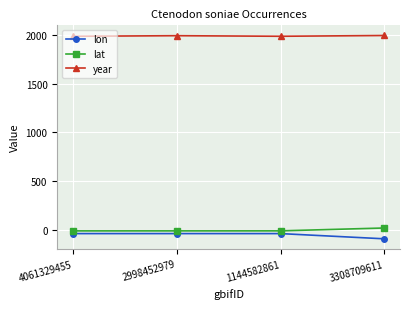

How many distinct data groups are displayed?

3